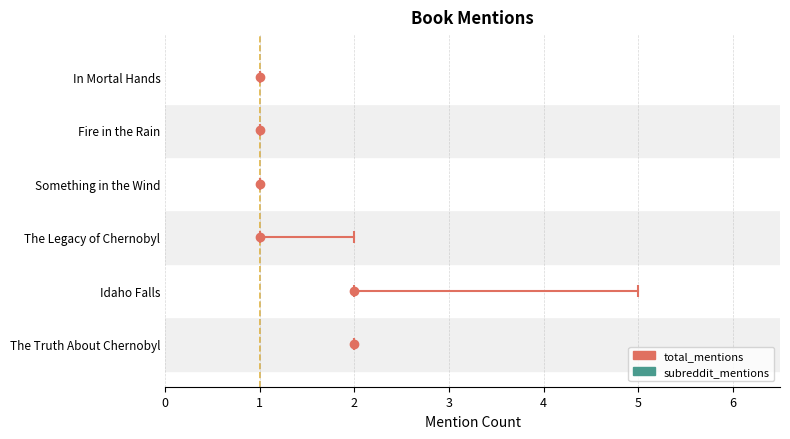

What is the average value of the total_mentions series?

2